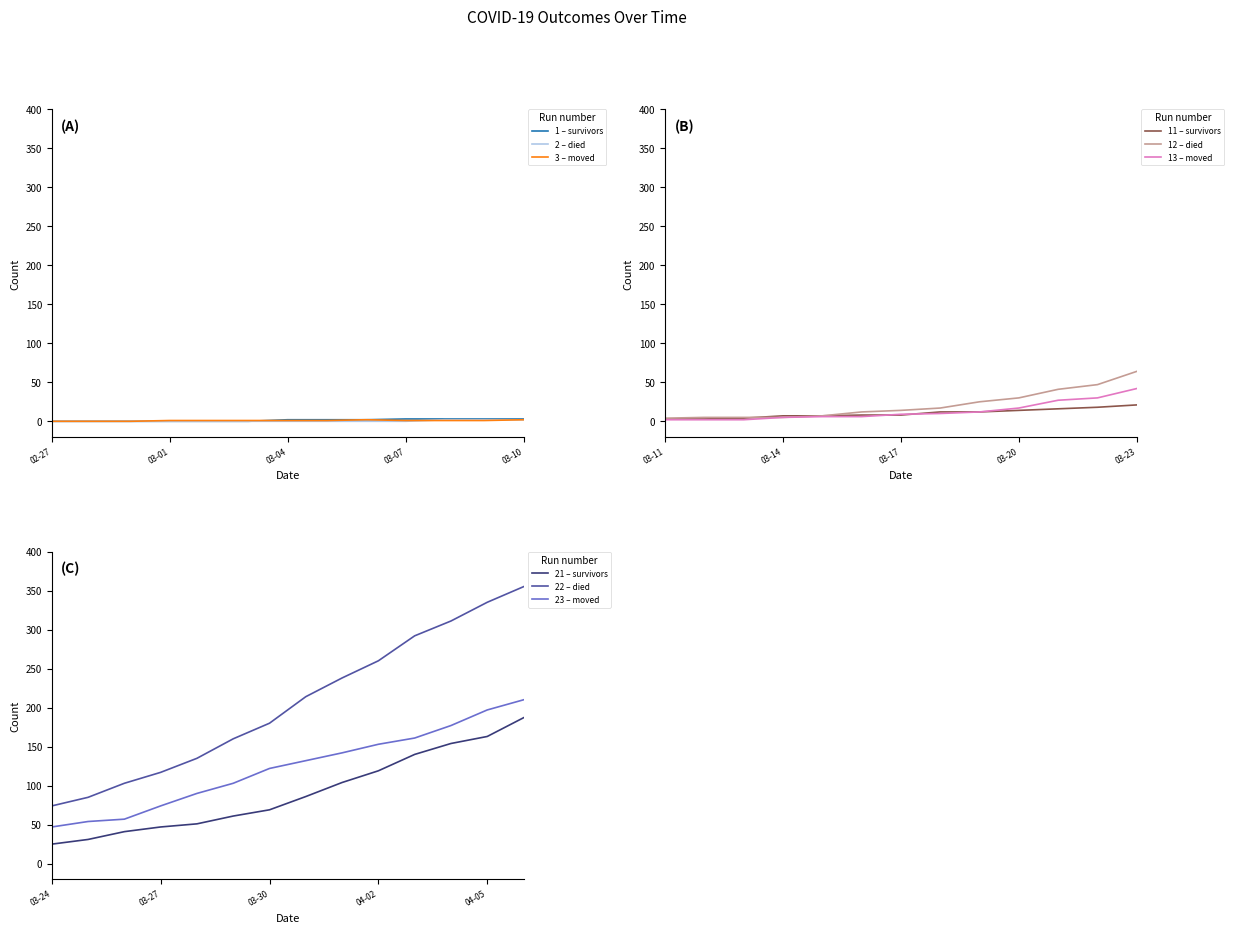

Reading left to right, extract all data points from this chart.

survivors: 2020-02-27=0	2020-02-28=0	2020-02-29=0	2020-03-01=0	2020-03-02=0	2020-03-03=0	2020-03-04=2	2020-03-05=2	2020-03-06=2	2020-03-07=3	2020-03-08=3	2020-03-09=3	2020-03-10=3	2020-03-11=3	2020-03-12=3	2020-03-13=4	2020-03-14=7	2020-03-15=7	2020-03-16=8	2020-03-17=8	2020-03-18=12	2020-03-19=12	2020-03-20=14	2020-03-21=16	2020-03-22=18	2020-03-23=21	2020-03-24=25	2020-03-25=31	2020-03-26=41	2020-03-27=47	2020-03-28=51	2020-03-29=61	2020-03-30=69	2020-03-31=86	2020-04-01=104	2020-04-02=119	2020-04-03=140	2020-04-04=154	2020-04-05=163	2020-04-06=187
died: 2020-02-27=0	2020-02-28=0	2020-02-29=0	2020-03-01=0	2020-03-02=0	2020-03-03=0	2020-03-04=0	2020-03-05=0	2020-03-06=0	2020-03-07=0	2020-03-08=2	2020-03-09=2	2020-03-10=2	2020-03-11=4	2020-03-12=5	2020-03-13=5	2020-03-14=5	2020-03-15=7	2020-03-16=12	2020-03-17=14	2020-03-18=17	2020-03-19=25	2020-03-20=30	2020-03-21=41	2020-03-22=47	2020-03-23=64	2020-03-24=74	2020-03-25=85	2020-03-26=103	2020-03-27=117	2020-03-28=135	2020-03-29=160	2020-03-30=180	2020-03-31=214	2020-04-01=238	2020-04-02=260	2020-04-03=292	2020-04-04=311	2020-04-05=335	2020-04-06=355
moved: 2020-02-27=0	2020-02-28=0	2020-02-29=0	2020-03-01=1	2020-03-02=1	2020-03-03=1	2020-03-04=1	2020-03-05=1	2020-03-06=2	2020-03-07=1	2020-03-08=1	2020-03-09=1	2020-03-10=2	2020-03-11=2	2020-03-12=2	2020-03-13=2	2020-03-14=5	2020-03-15=6	2020-03-16=6	2020-03-17=9	2020-03-18=10	2020-03-19=12	2020-03-20=17	2020-03-21=27	2020-03-22=30	2020-03-23=42	2020-03-24=47	2020-03-25=54	2020-03-26=57	2020-03-27=74	2020-03-28=90	2020-03-29=103	2020-03-30=122	2020-03-31=132	2020-04-01=142	2020-04-02=153	2020-04-03=161	2020-04-04=177	2020-04-05=197	2020-04-06=210